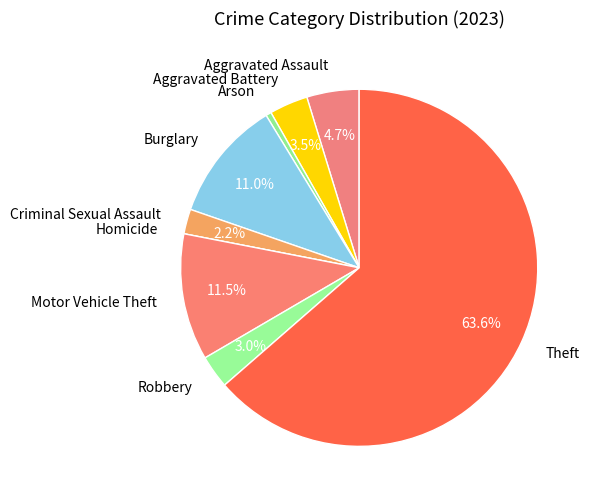

The Aggravated Assault slice represents 5% of the pie. True or false?

True